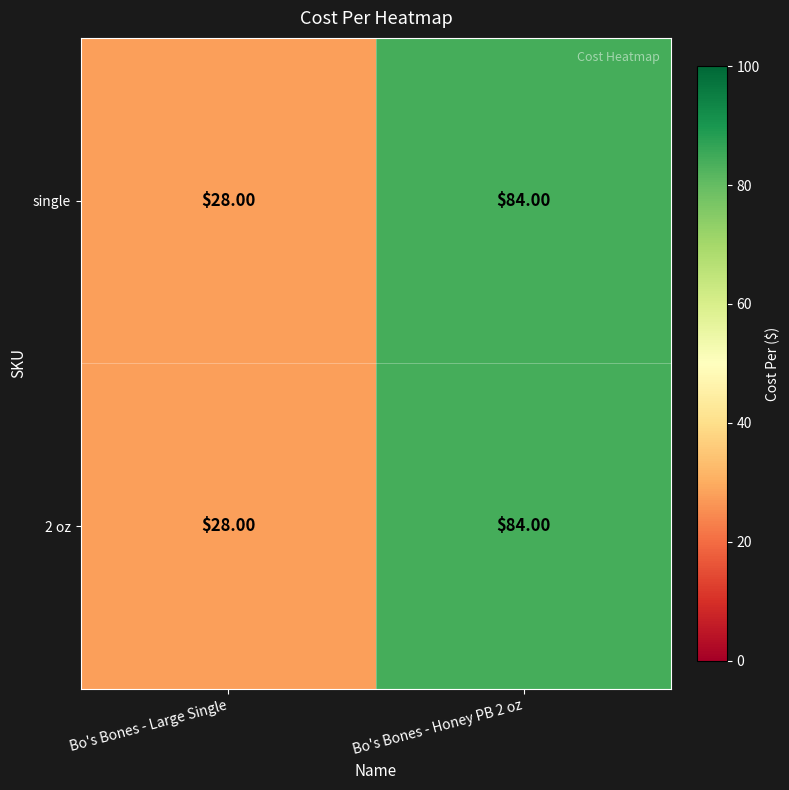

Which category has the lowest value in the single series?

Bo's Bones - Large Single